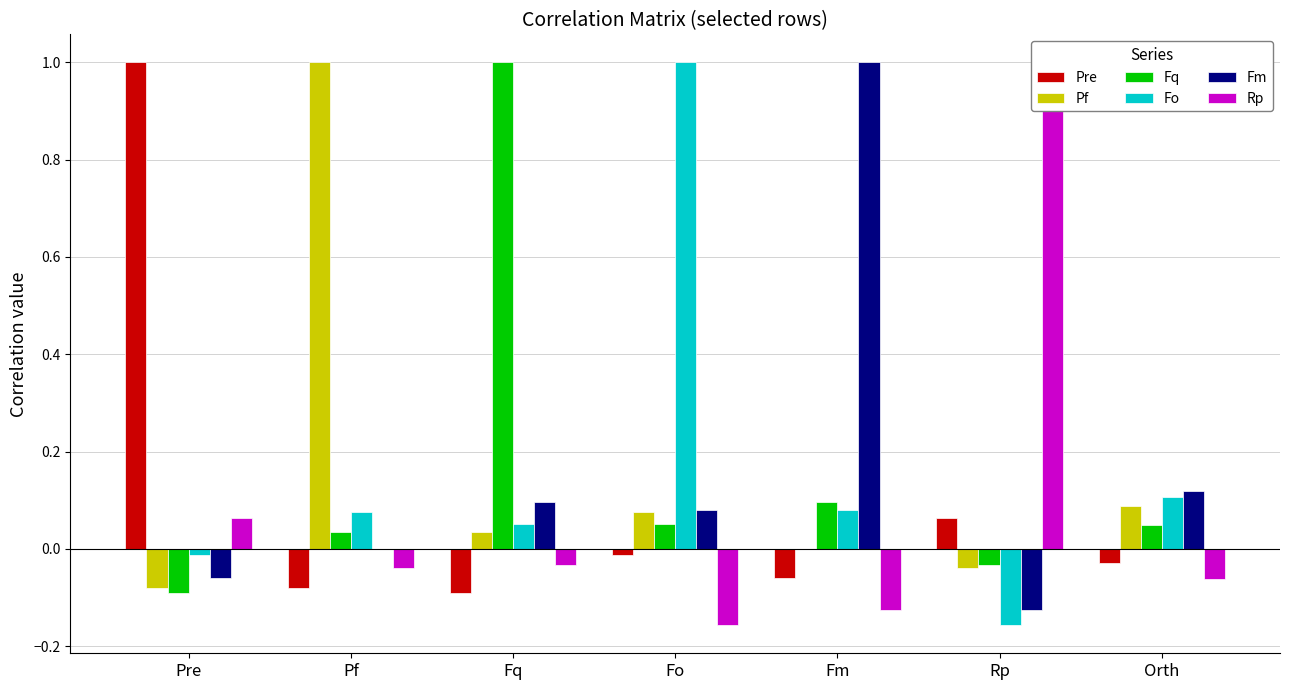

What is the label of the 4th bar from the right?

Fo